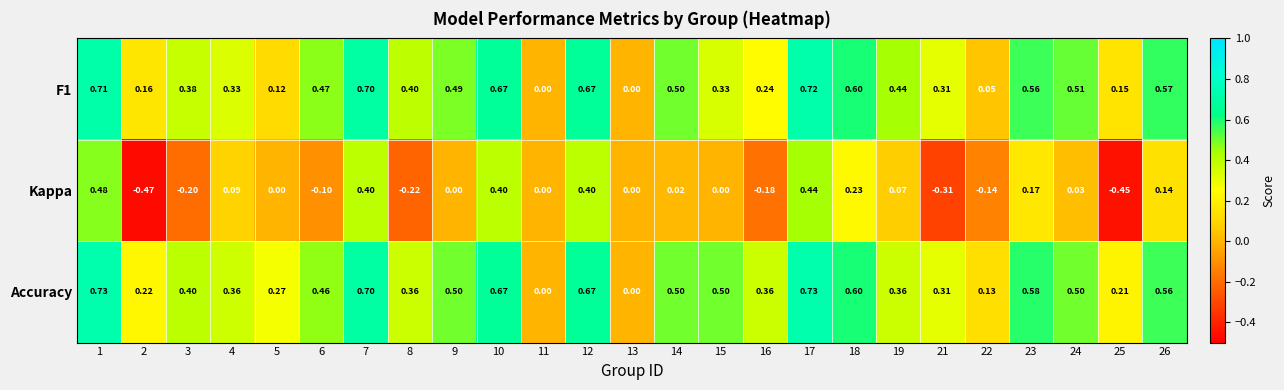

Between 11 and 23, which series saw the biggest shift?

Accuracy